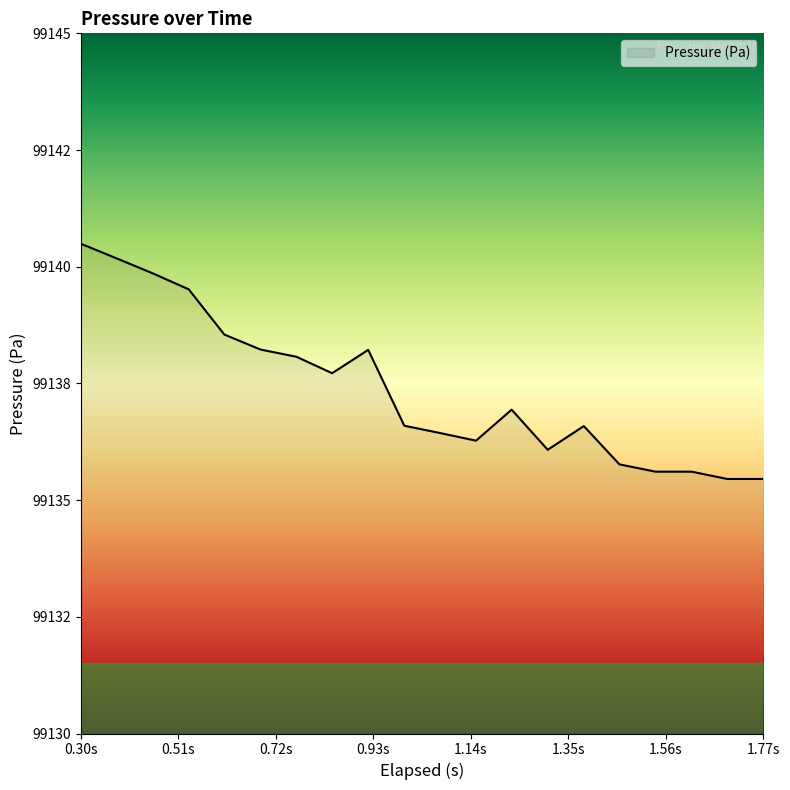

What is the difference between the maximum and second lowest values?

5.0